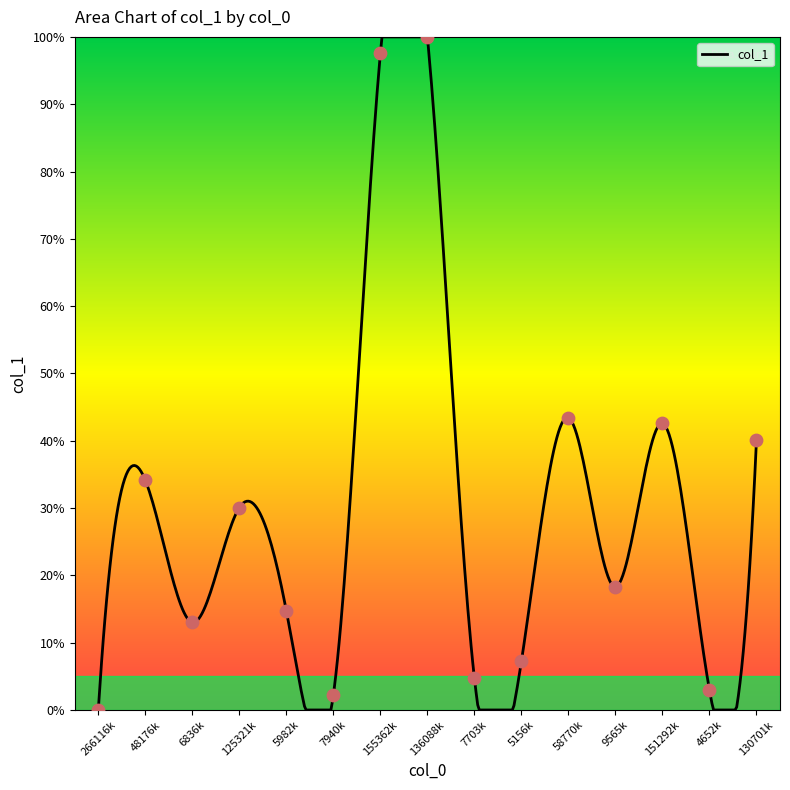

What is the highest value of the col_1 series?

100.0